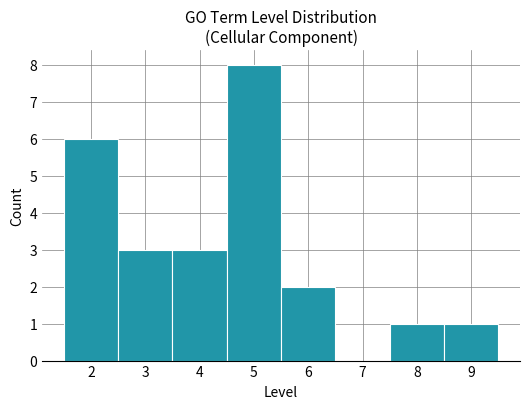

Reading left to right, transcribe this chart: for each bar, give the range it covers on the x-axis and its height. The values are not printed on the chart, so give them approximately, as read against the axis.

1.5 to 2.5: 6
2.5 to 3.5: 3
3.5 to 4.5: 3
4.5 to 5.5: 8
5.5 to 6.5: 2
6.5 to 7.5: 0
7.5 to 8.5: 1
8.5 to 9.5: 1